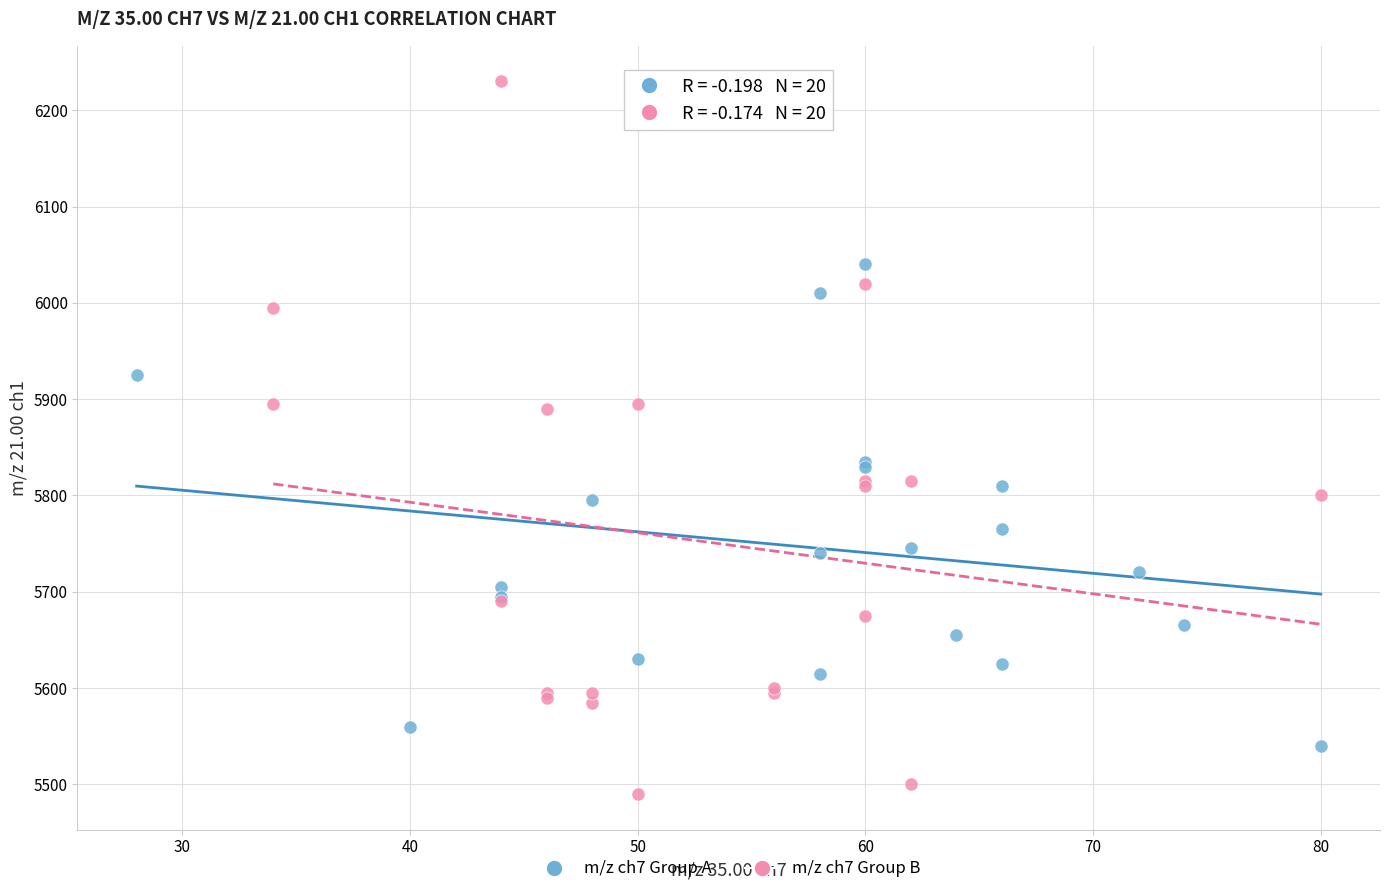

Which series contains the lowest Y value?

m/z ch7 Group B